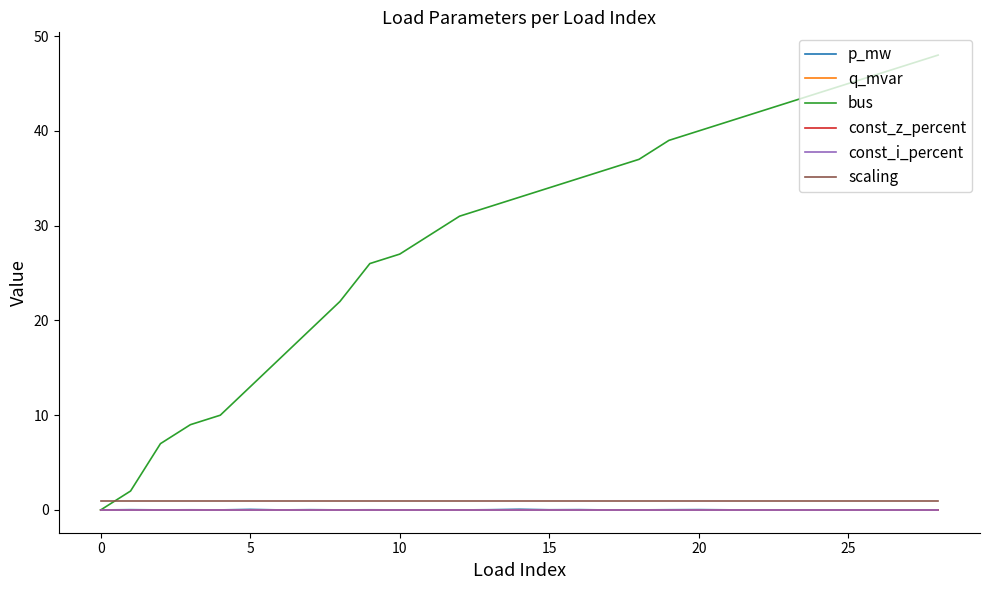

Reading left to right, list all the values displayed in this chart.

p_mw: 0.0	0.0	0.0	0.0	0.0	0.1	0.0	0.0	0.0	0.0	0.0	0.0	0.0	0.0	0.1	0.0	0.0	0.0	0.0	0.0	0.0	0.0	0.0	0.0	0.0	0.0	0.0	0.0	0.0
q_mvar: 0.0	0.0	0.0	0.0	0.0	0.0	0.0	0.0	0.0	0.0	0.0	0.0	0.0	0.0	0.0	0.0	0.0	0.0	0.0	0.0	0.0	0.0	0.0	0.0	0.0	0.0	0.0	0.0	0.0
bus: 0.0	2.0	7.0	9.0	10.0	13.0	16.0	19.0	22.0	26.0	27.0	29.0	31.0	32.0	33.0	34.0	35.0	36.0	37.0	39.0	40.0	41.0	42.0	43.0	44.0	45.0	46.0	47.0	48.0
const_z_percent: 0.0	0.0	0.0	0.0	0.0	0.0	0.0	0.0	0.0	0.0	0.0	0.0	0.0	0.0	0.0	0.0	0.0	0.0	0.0	0.0	0.0	0.0	0.0	0.0	0.0	0.0	0.0	0.0	0.0
const_i_percent: 0.0	0.0	0.0	0.0	0.0	0.0	0.0	0.0	0.0	0.0	0.0	0.0	0.0	0.0	0.0	0.0	0.0	0.0	0.0	0.0	0.0	0.0	0.0	0.0	0.0	0.0	0.0	0.0	0.0
scaling: 1.0	1.0	1.0	1.0	1.0	1.0	1.0	1.0	1.0	1.0	1.0	1.0	1.0	1.0	1.0	1.0	1.0	1.0	1.0	1.0	1.0	1.0	1.0	1.0	1.0	1.0	1.0	1.0	1.0